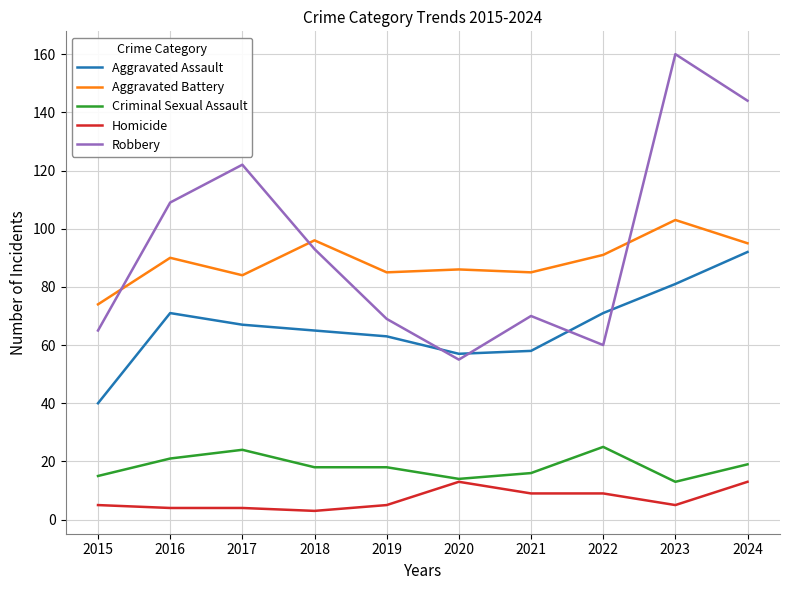

True or false: Aggravated Assault and Criminal Sexual Assault cross at least once.

False